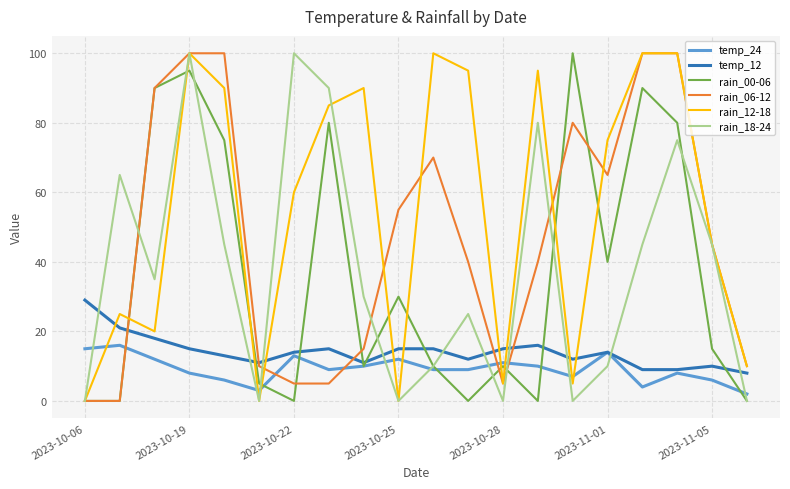

Reading left to right, list all the values displayed in this chart.

temp_24: 15	16	12	8	6	3	13	9	10	12	9	9	11	10	7	14	4	8	6	2
temp_12: 29	21	18	15	13	11	14	15	11	15	15	12	15	16	12	14	9	9	10	8
rain_00-06: 0	0	90	95	75	5	0	80	10	30	10	0	10	0	100	40	90	80	15	0
rain_06-12: 0	0	90	100	100	10	5	5	15	55	70	40	5	40	80	65	100	100	45	10
rain_12-18: 0	25	20	100	90	0	60	85	90	0	100	95	5	95	5	75	100	100	45	10
rain_18-24: 0	65	35	100	45	0	100	90	30	0	10	25	0	80	0	10	45	75	45	0